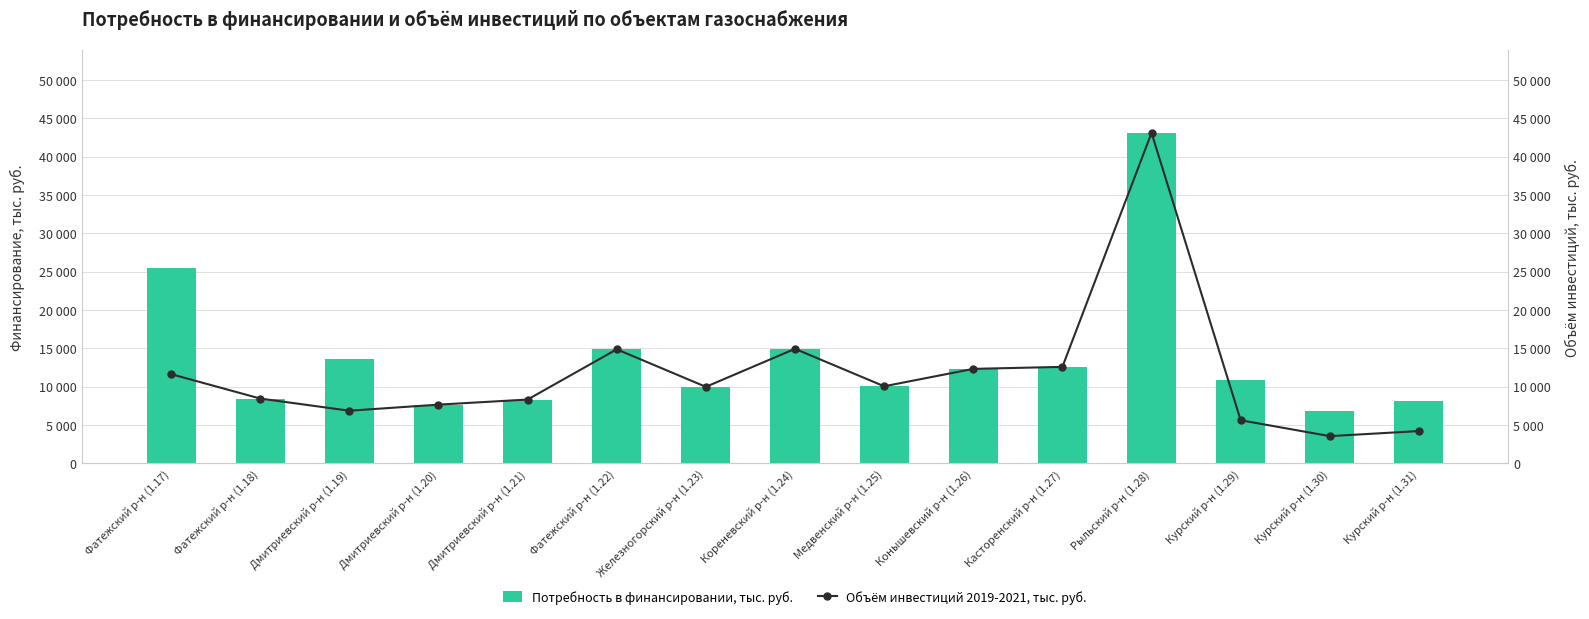

Is the value of Объём инвестиций 2019-2021, тыс. руб. at Курский р-н (1.31) greater than the value of Потребность в финансировании, тыс. руб. at Фатежский р-н (1.17)?

No